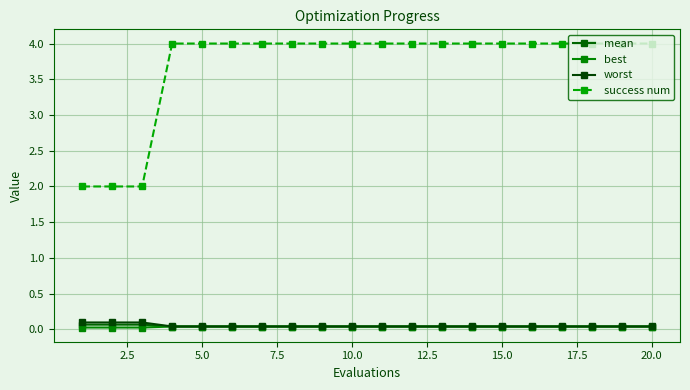

Reading left to right, list all the values displayed in this chart.

mean: 0.1	0.1	0.1	0.0	0.0	0.0	0.0	0.0	0.0	0.0	0.0	0.0	0.0	0.0	0.0	0.0	0.0	0.0	0.0	0.0
best: 0.0	0.0	0.0	0.0	0.0	0.0	0.0	0.0	0.0	0.0	0.0	0.0	0.0	0.0	0.0	0.0	0.0	0.0	0.0	0.0
worst: 0.1	0.1	0.1	0.0	0.0	0.0	0.0	0.0	0.0	0.0	0.0	0.0	0.0	0.0	0.0	0.0	0.0	0.0	0.0	0.0
success num: 2.0	2.0	2.0	4.0	4.0	4.0	4.0	4.0	4.0	4.0	4.0	4.0	4.0	4.0	4.0	4.0	4.0	4.0	4.0	4.0